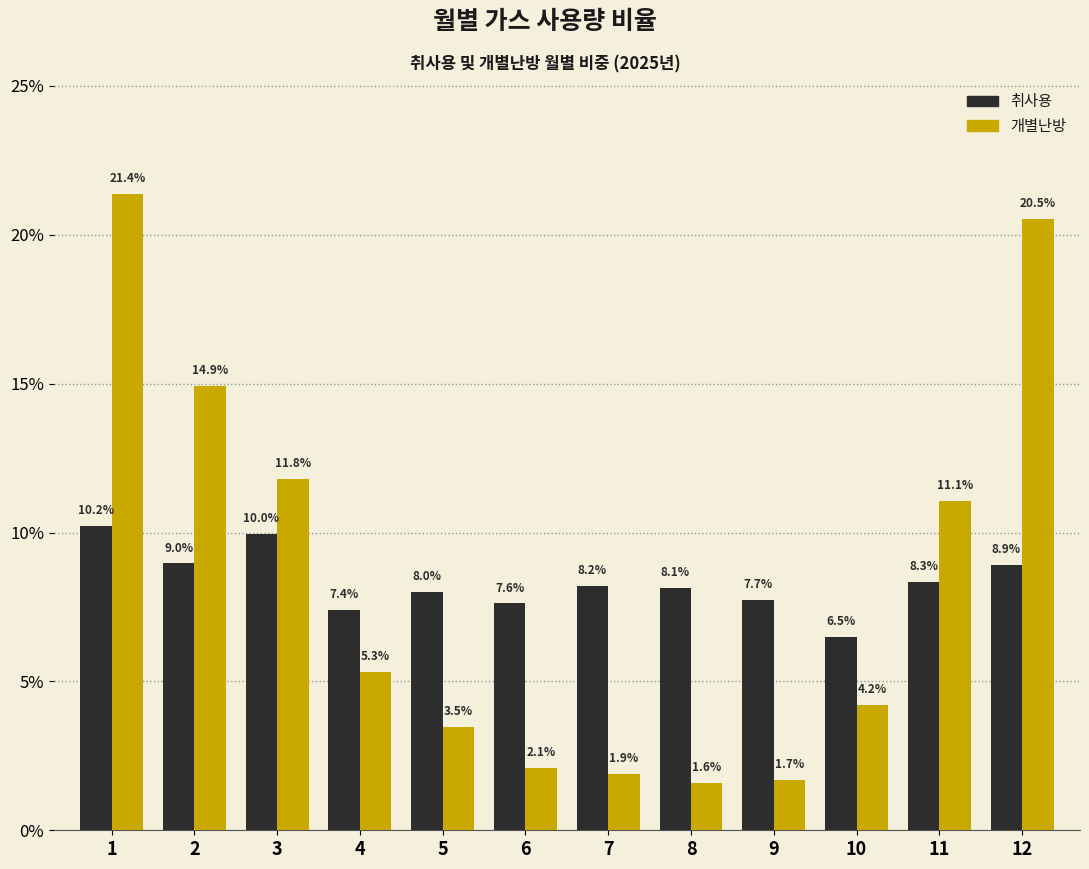

What is the value of the 개별난방 bar at the 7th from the left?

1.9